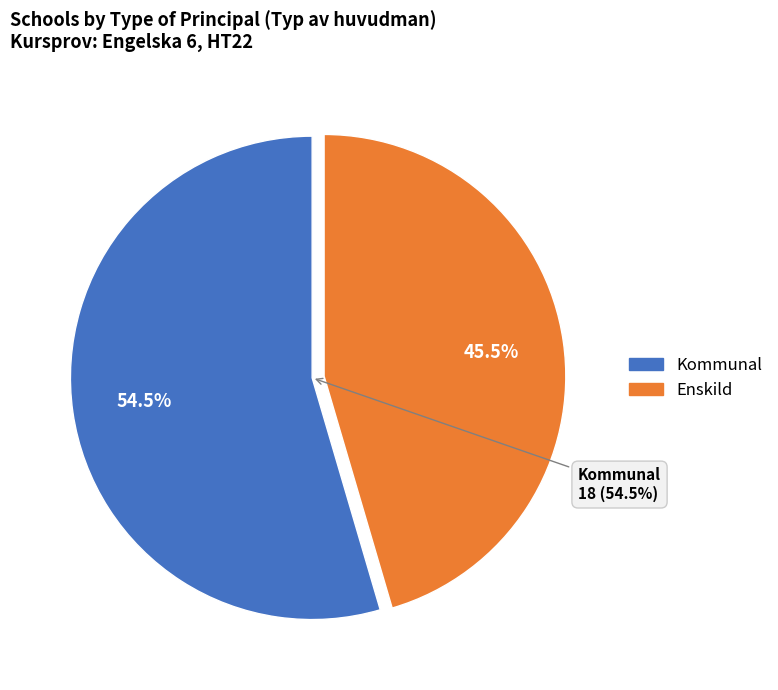

Is there a majority slice in this chart?

Yes